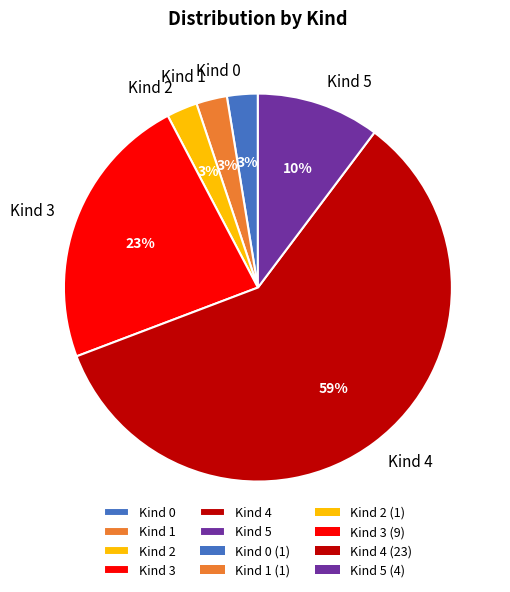

What is the largest slice in the pie chart?

Kind 4